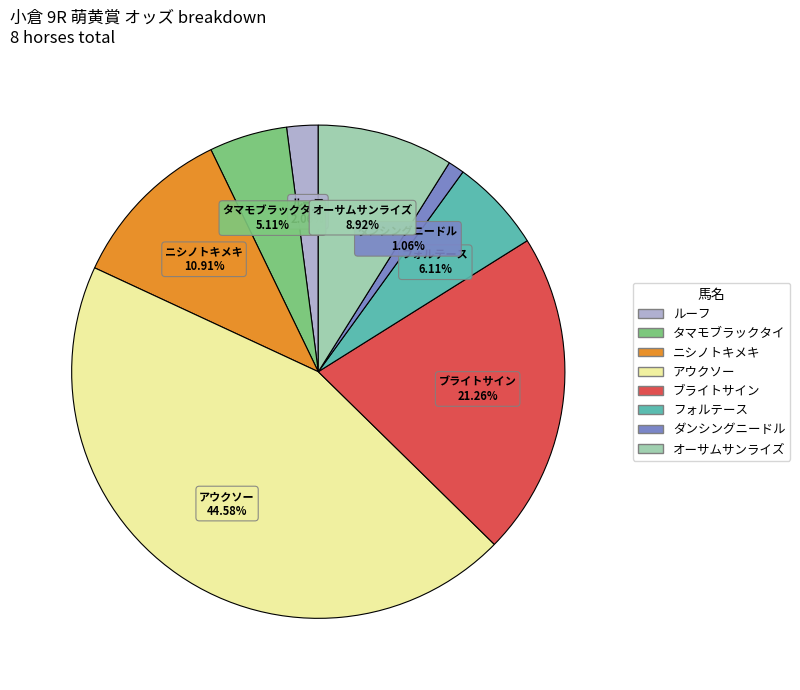

Which slice is the smallest?

ダンシングニードル